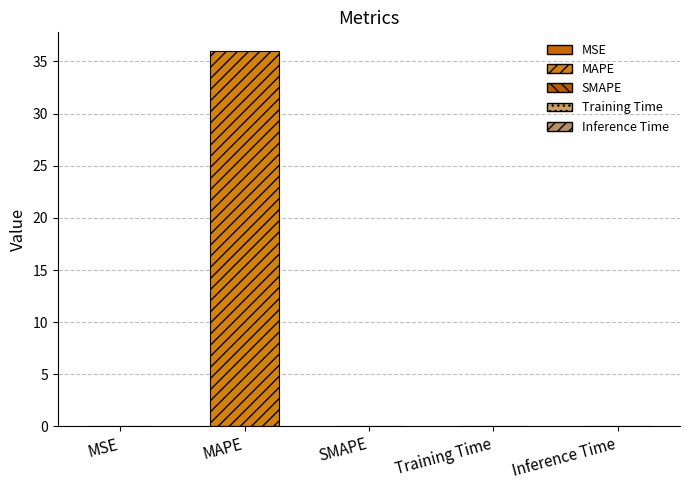

What is the average value?

7.2